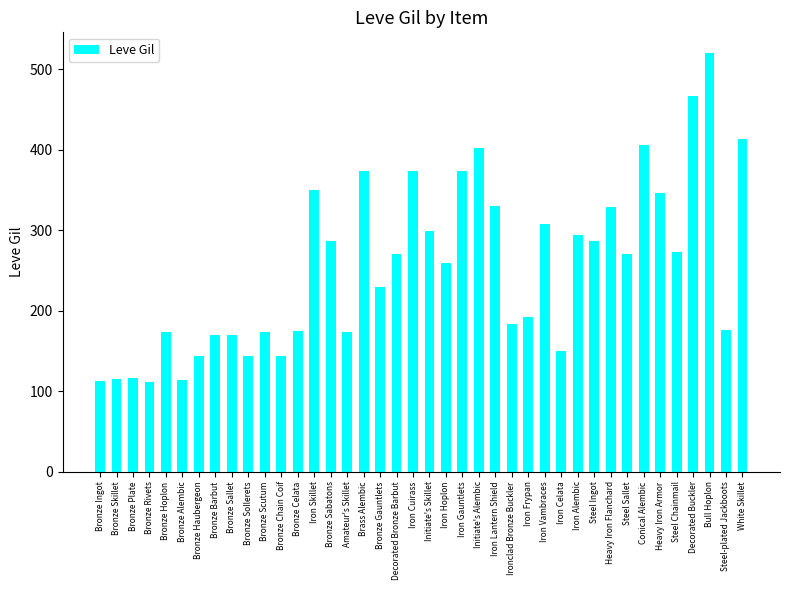

What is the difference between the maximum and minimum values?

408